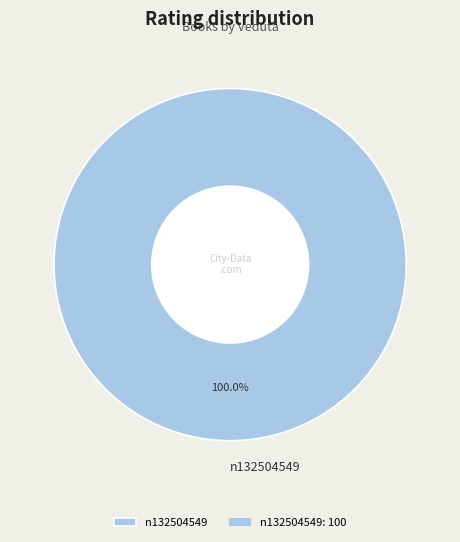

Is there a majority slice in this chart?

Yes